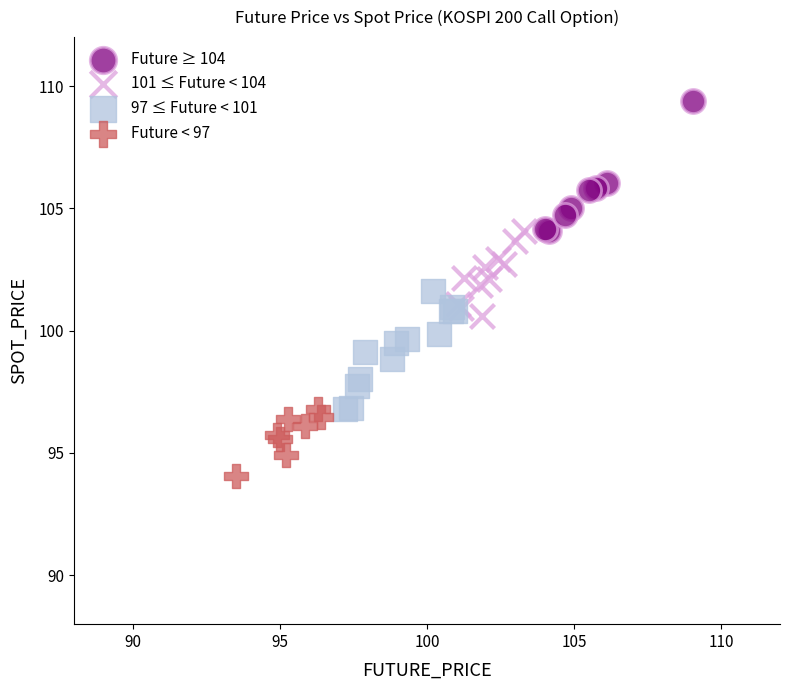

Which series contains the highest Y value?

Future ≥ 104